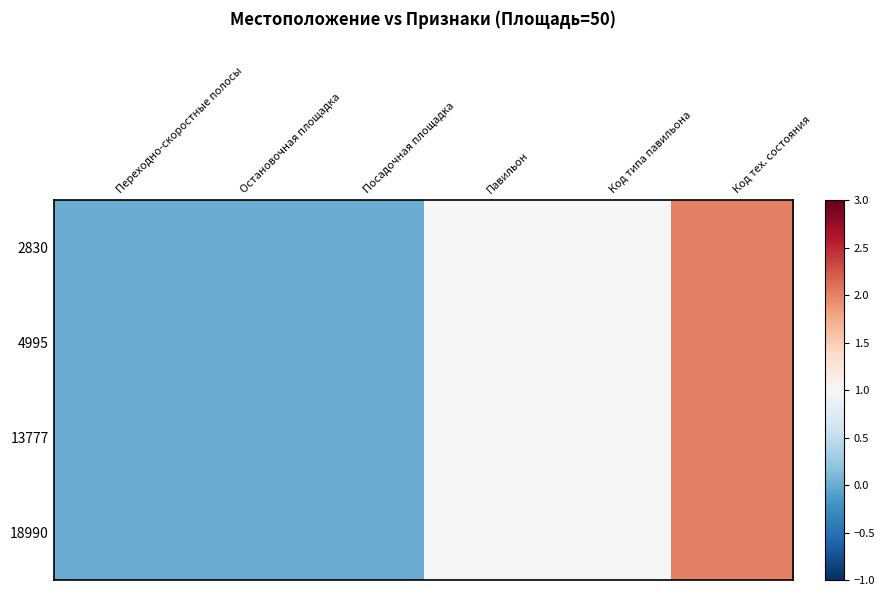

Which label corresponds to the largest value in the chart?

Код тех. состояния